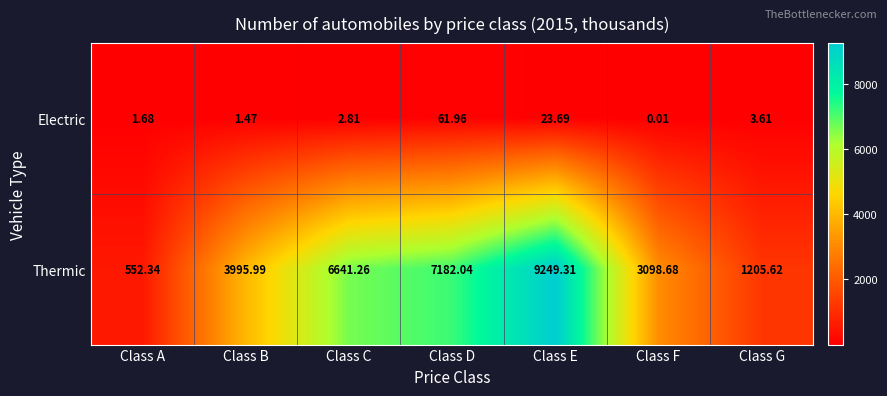

At which category does the chart reach its peak across all series?

Class E